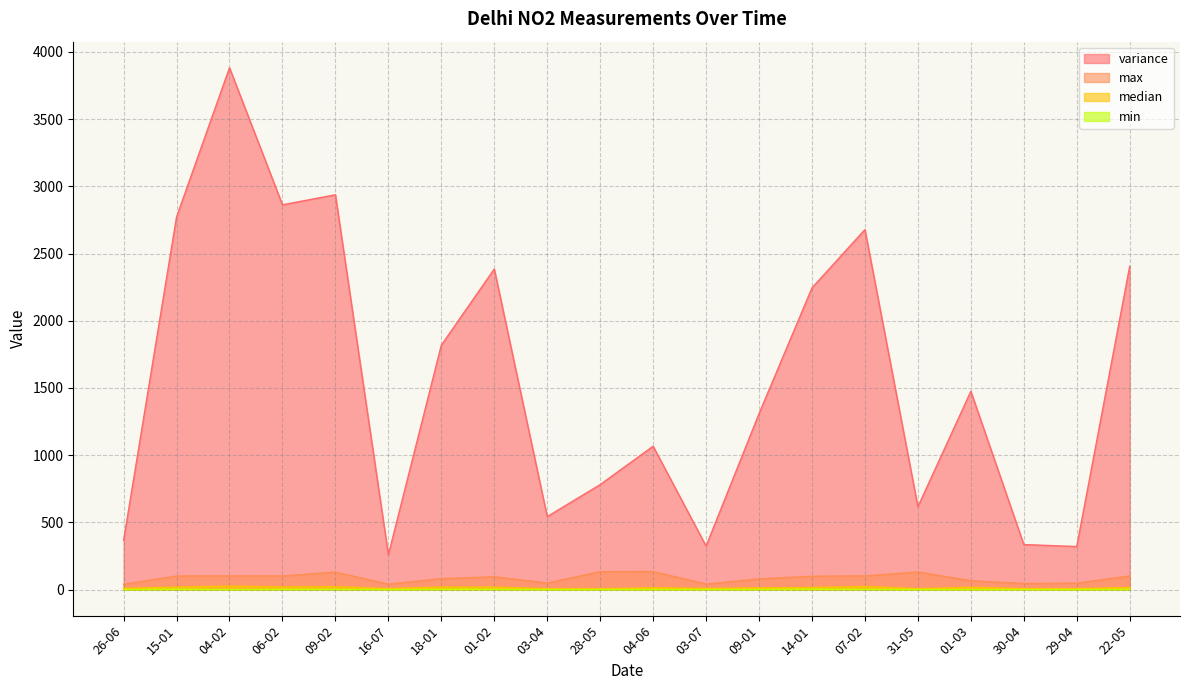

The min series shows 0.2 at 16-07. True or false?

True